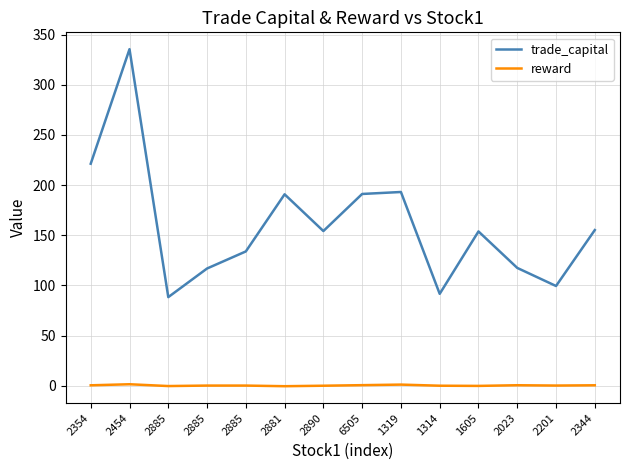

How many interior local peaks does the trade_capital series have?

4